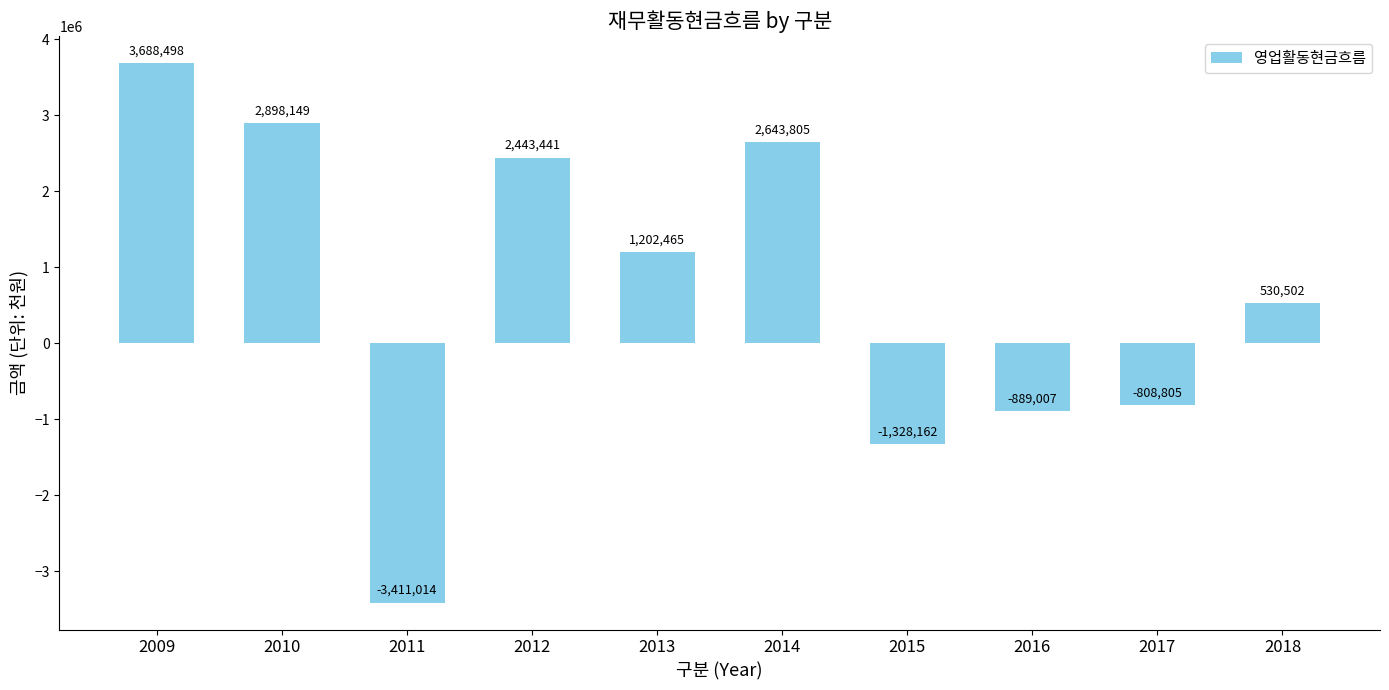

How many bars are there in total?

10